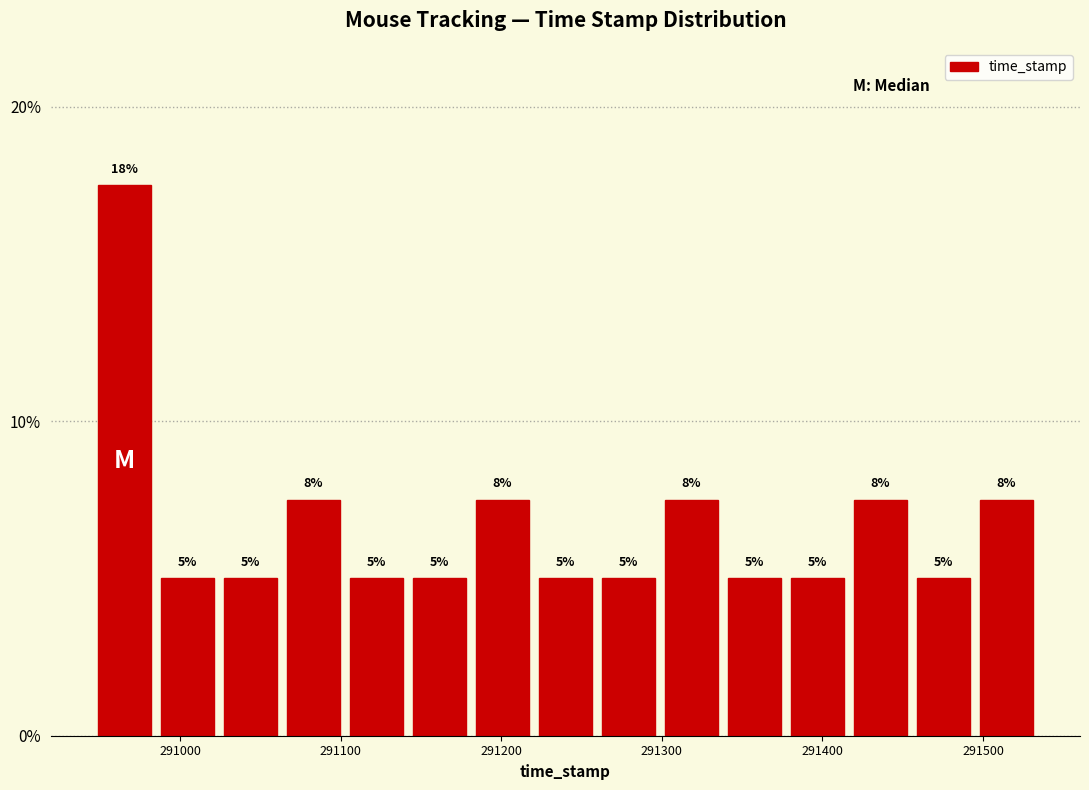

Read against the x-axis, roughly where is the centre of the tallest bar?

290970